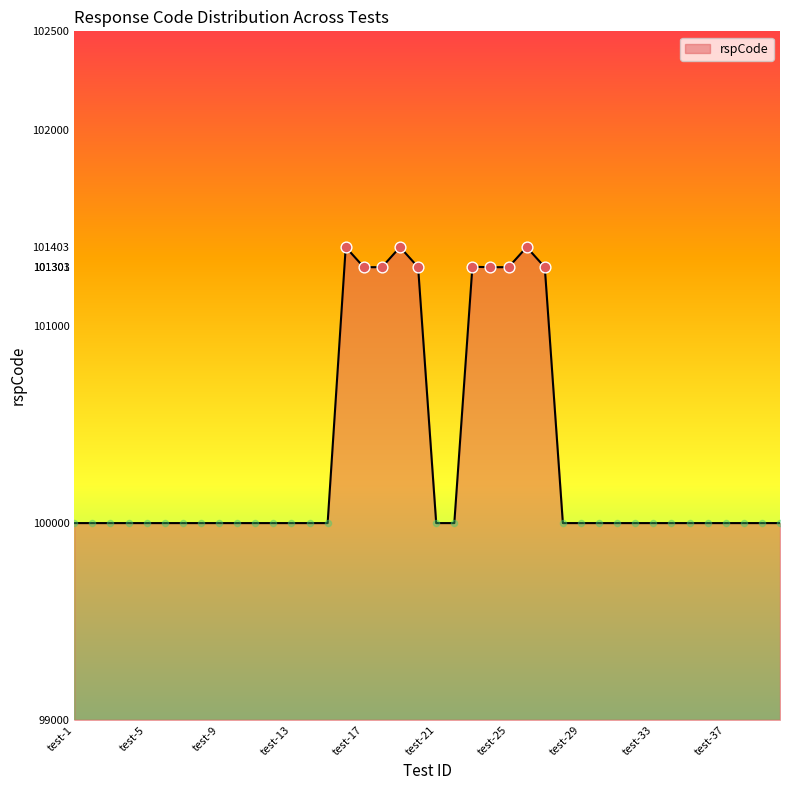

What is the difference between the maximum and minimum values?

1403